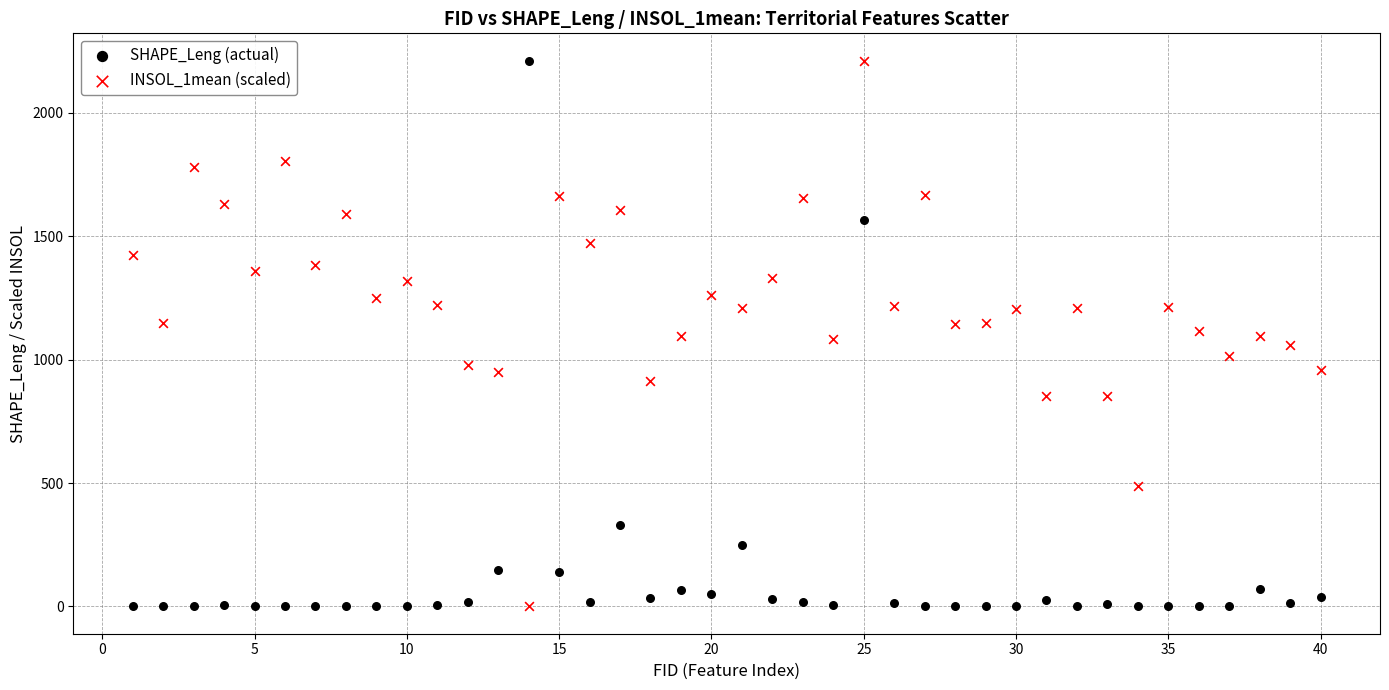

What is the X range (max minus min) for the scatter plot?

39.0